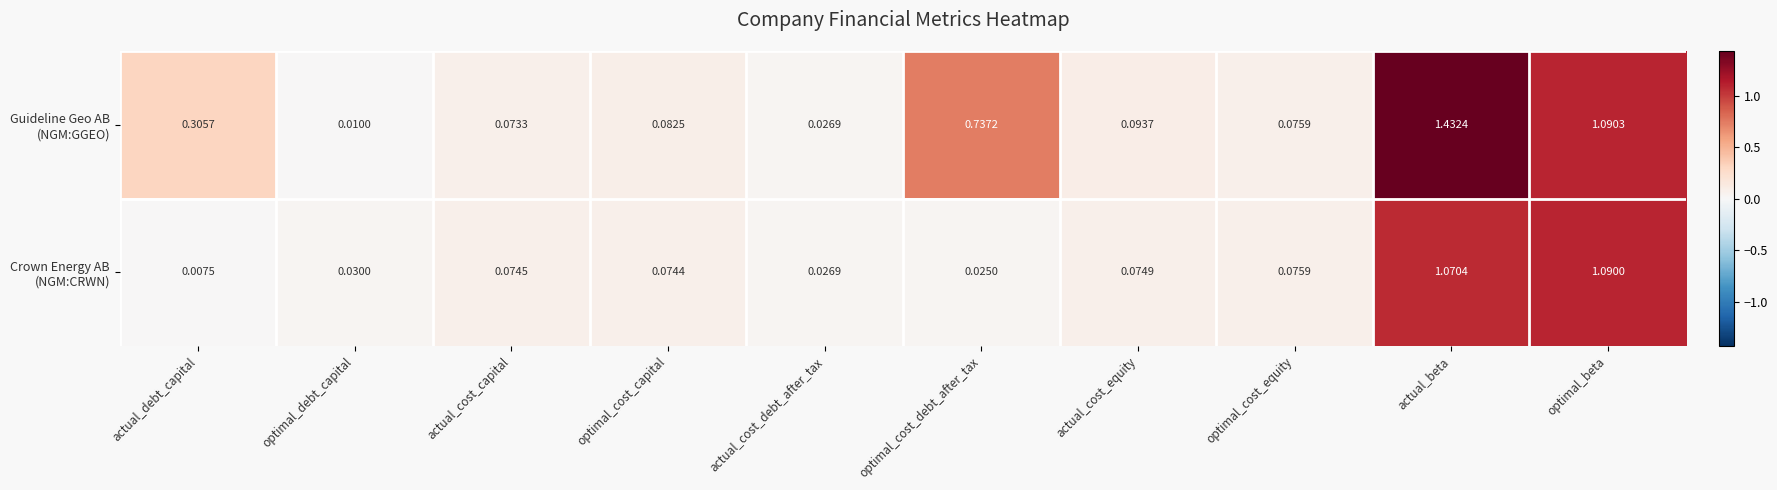

At which category is the sum across all series the highest?

actual_beta